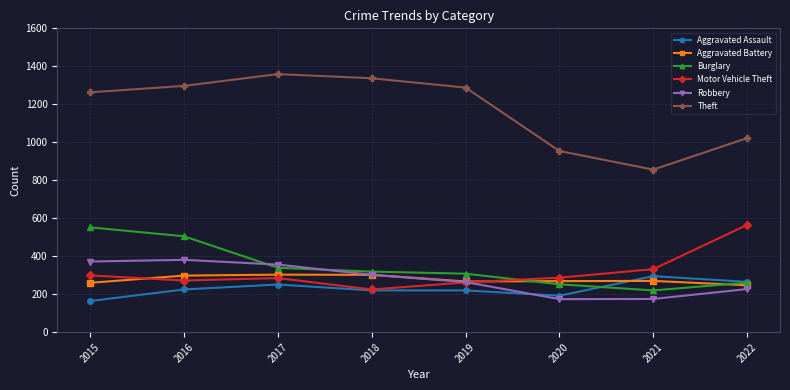

Count the number of data series in this chart.

6